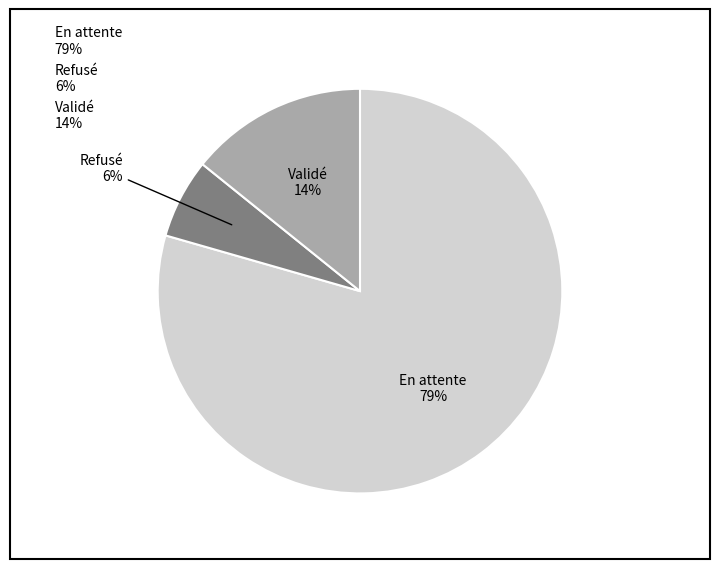

Which slice is the smallest?

Refusé